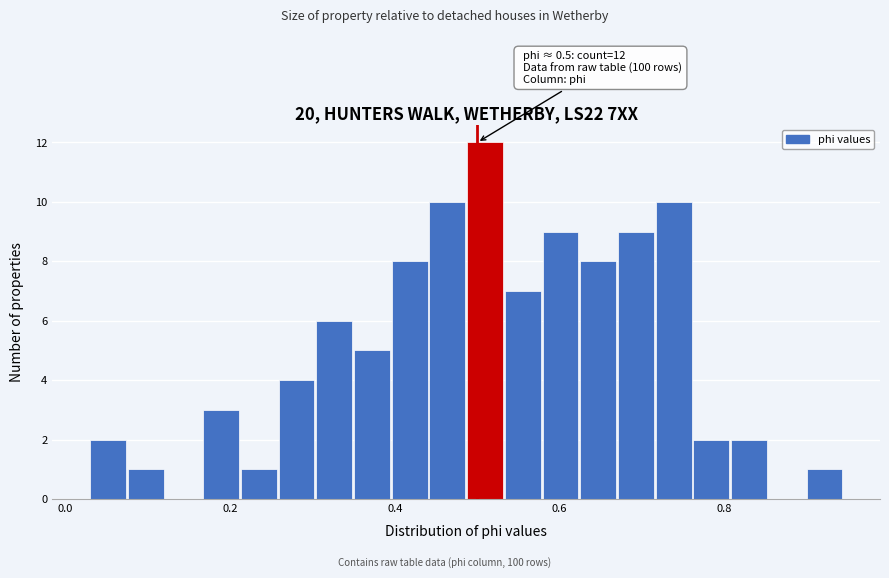

Read against the x-axis, roughly where is the centre of the tallest bar?

0.50